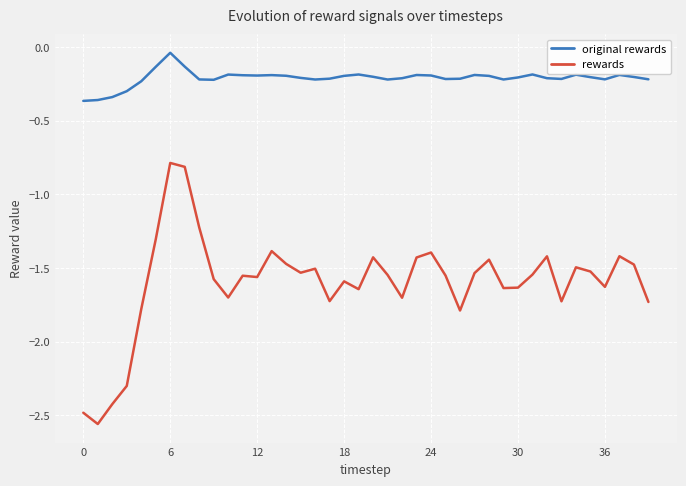

Which series has the widest spread of values?

rewards